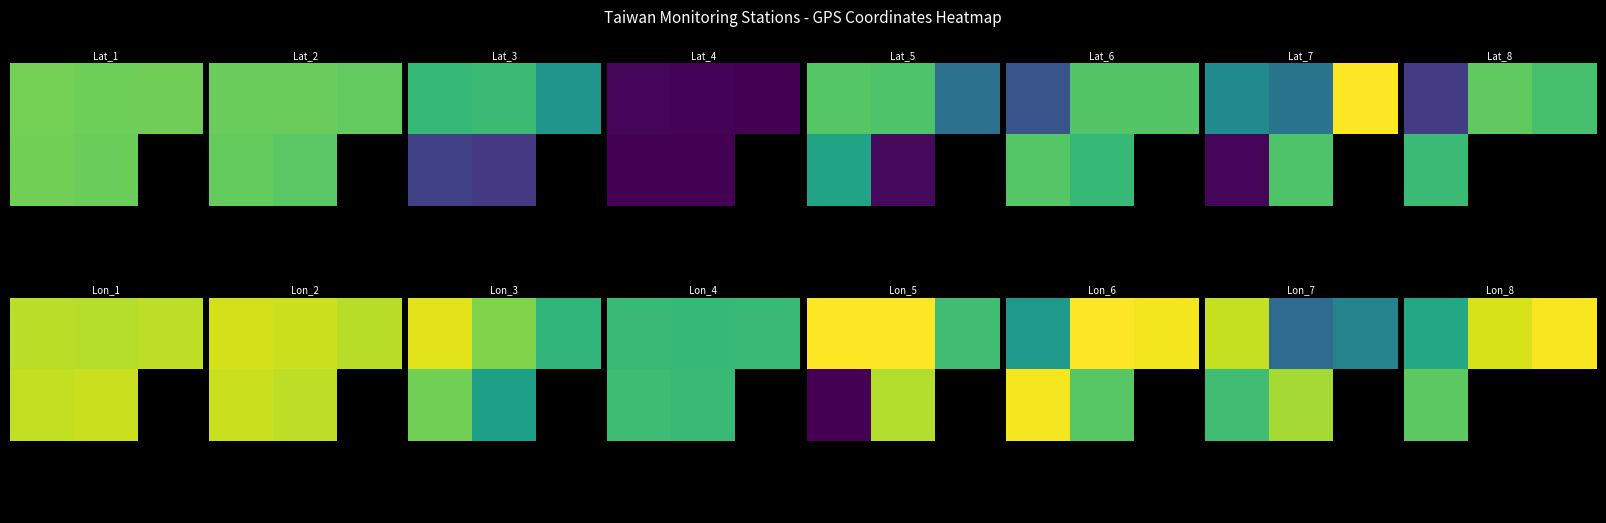

At which category does the chart reach its peak across all series?

2